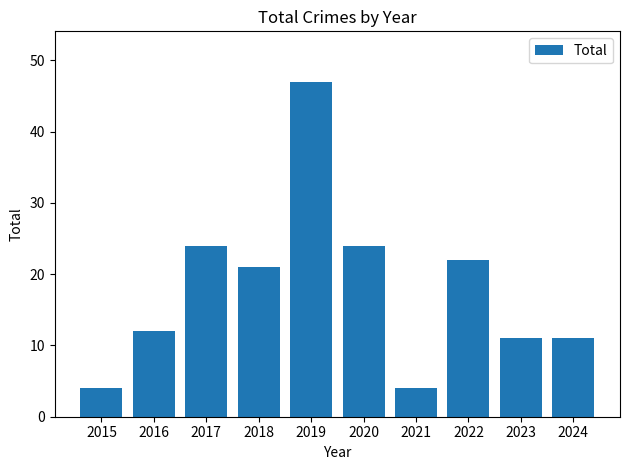

Which has a higher value, 2023 or 2016?

2016